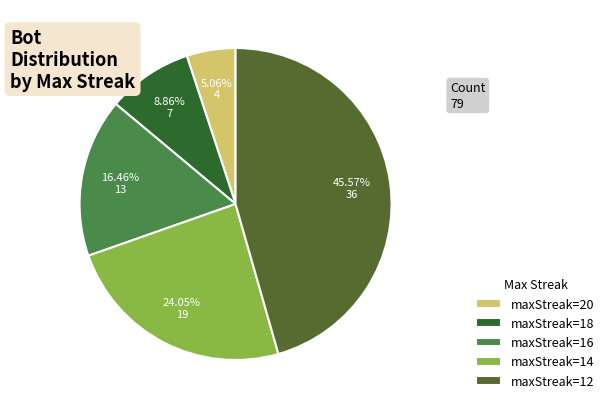

Rank the categories by value from lowest to highest.

maxStreak=20, maxStreak=18, maxStreak=16, maxStreak=14, maxStreak=12